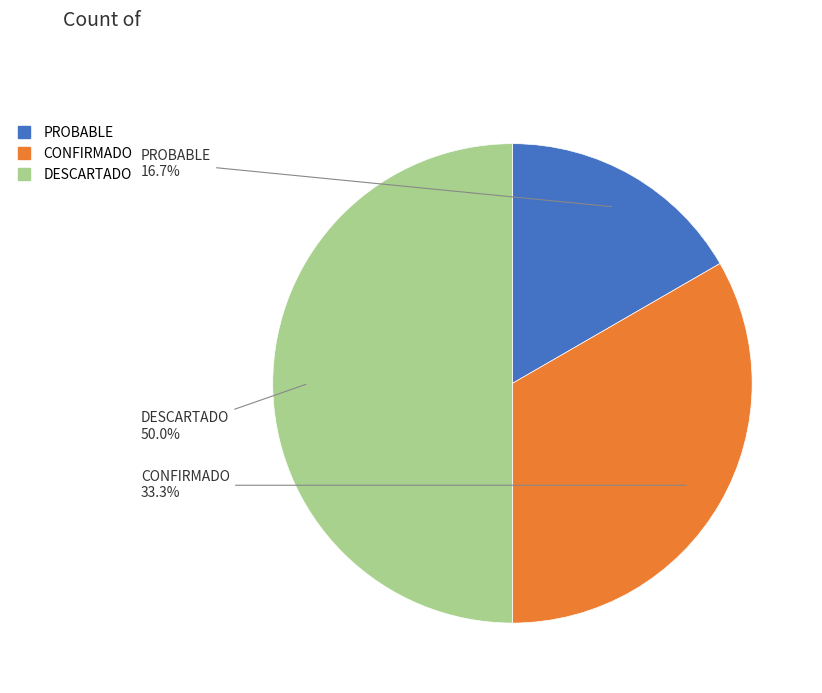

Is PROBABLE the majority of the pie?

No